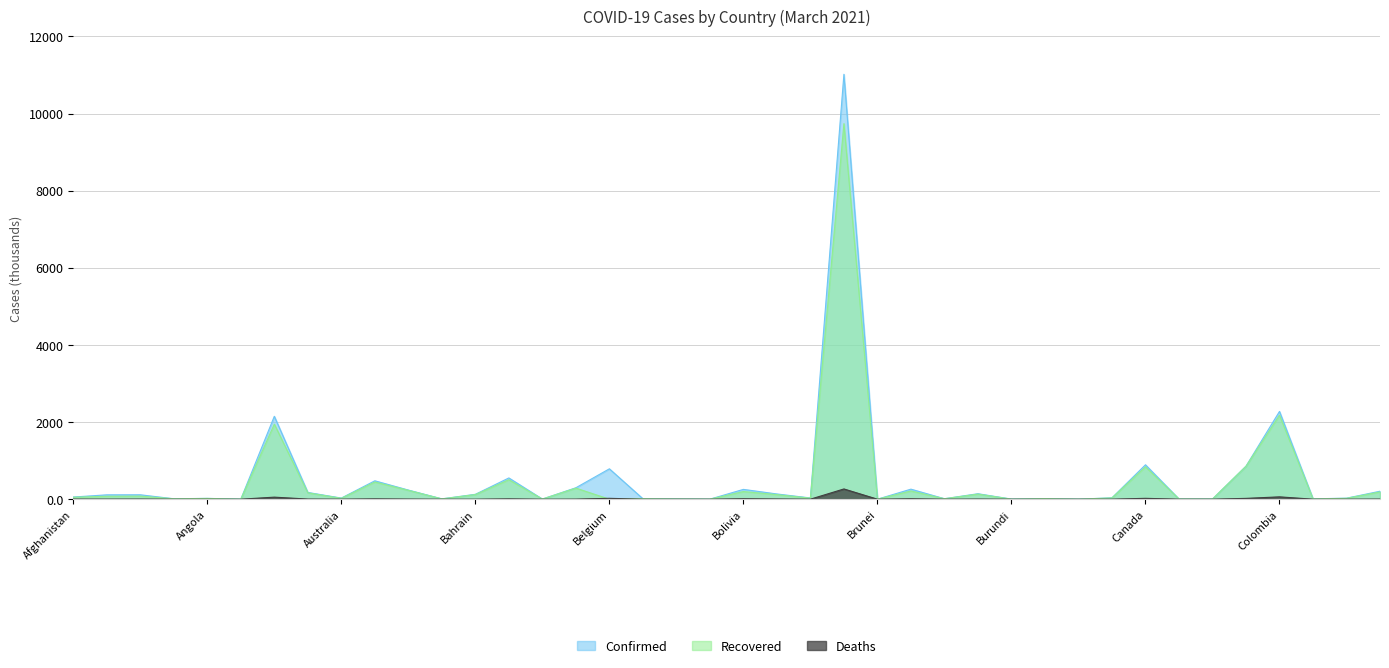

What is the sum of all Recovered values?

18566.8